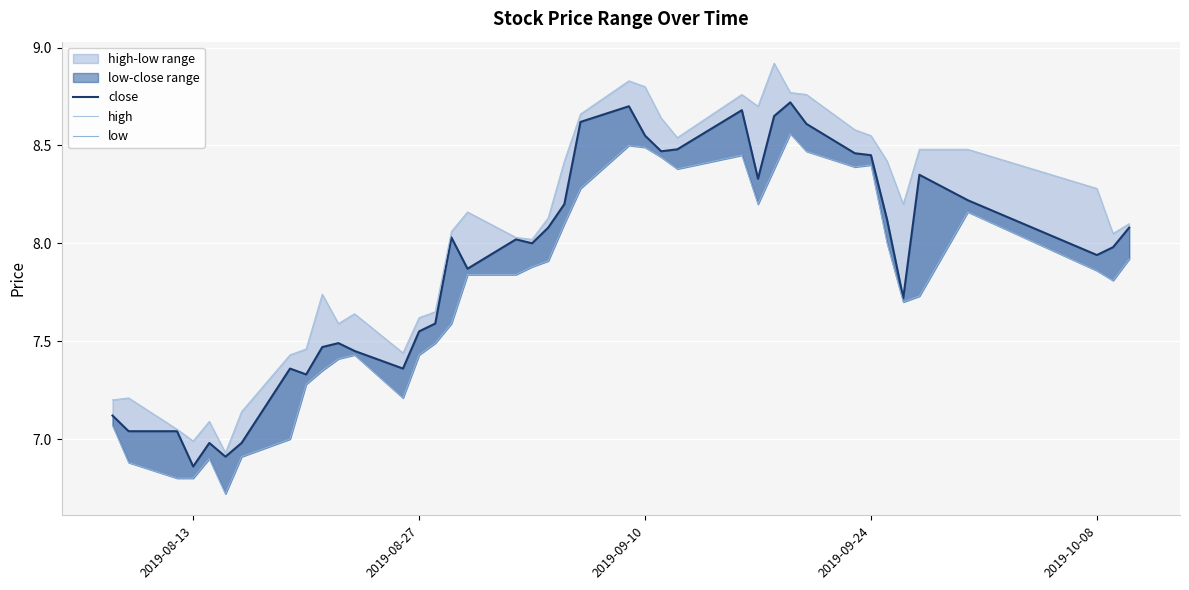

What is the greatest value displayed?

8.9